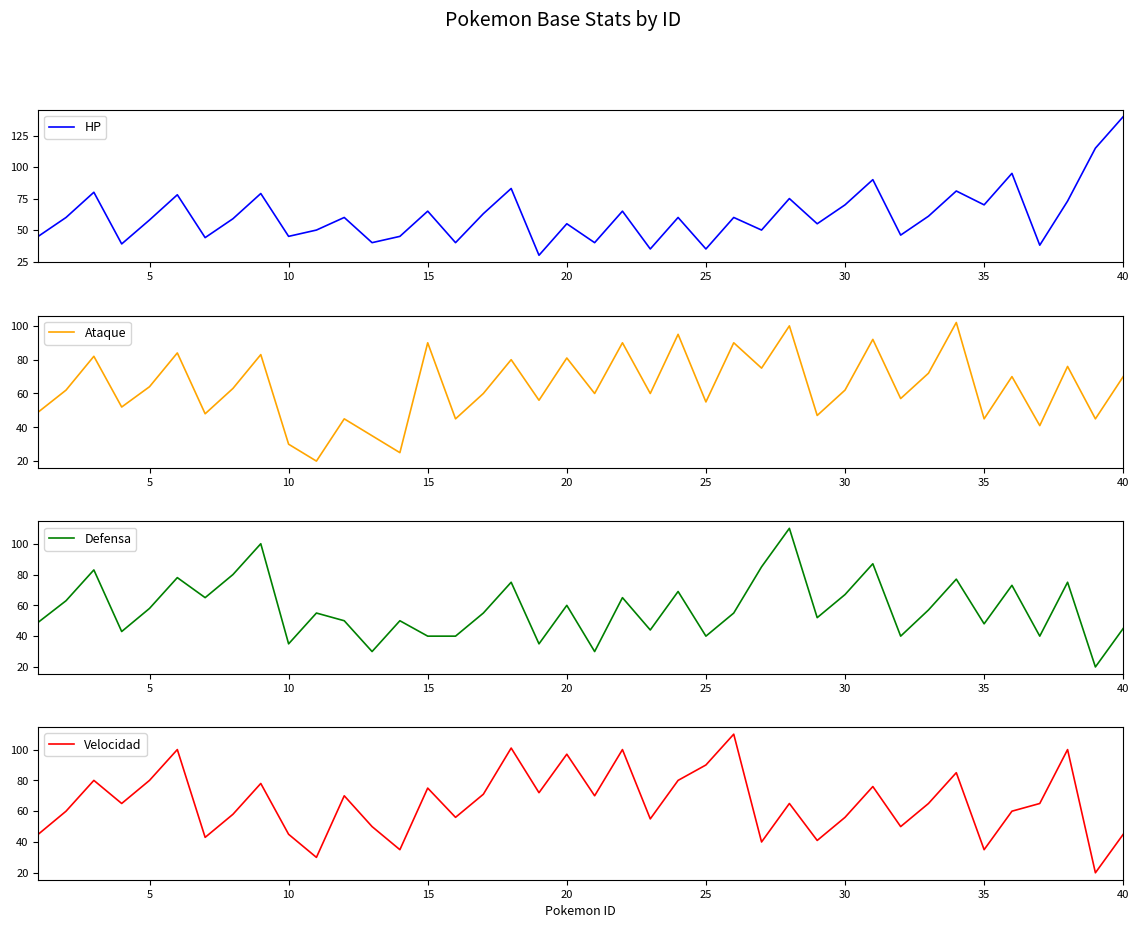

What is the highest value of the HP series?

140